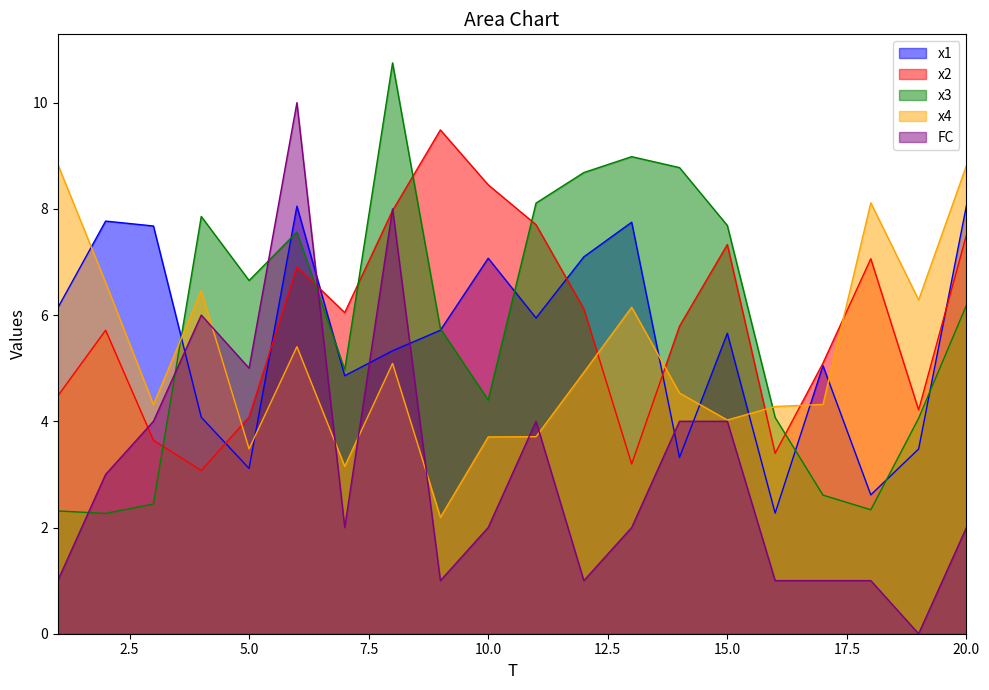

How many positive values does the FC series have?

19